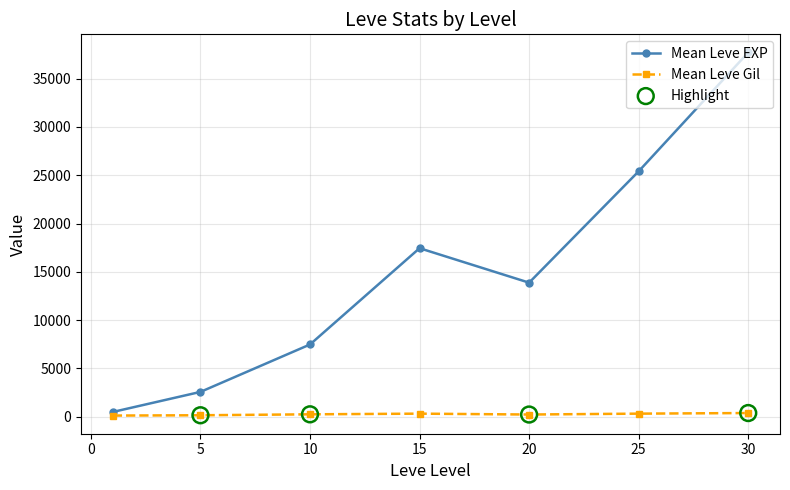

Which series has the largest total across all categories?

Mean Leve EXP